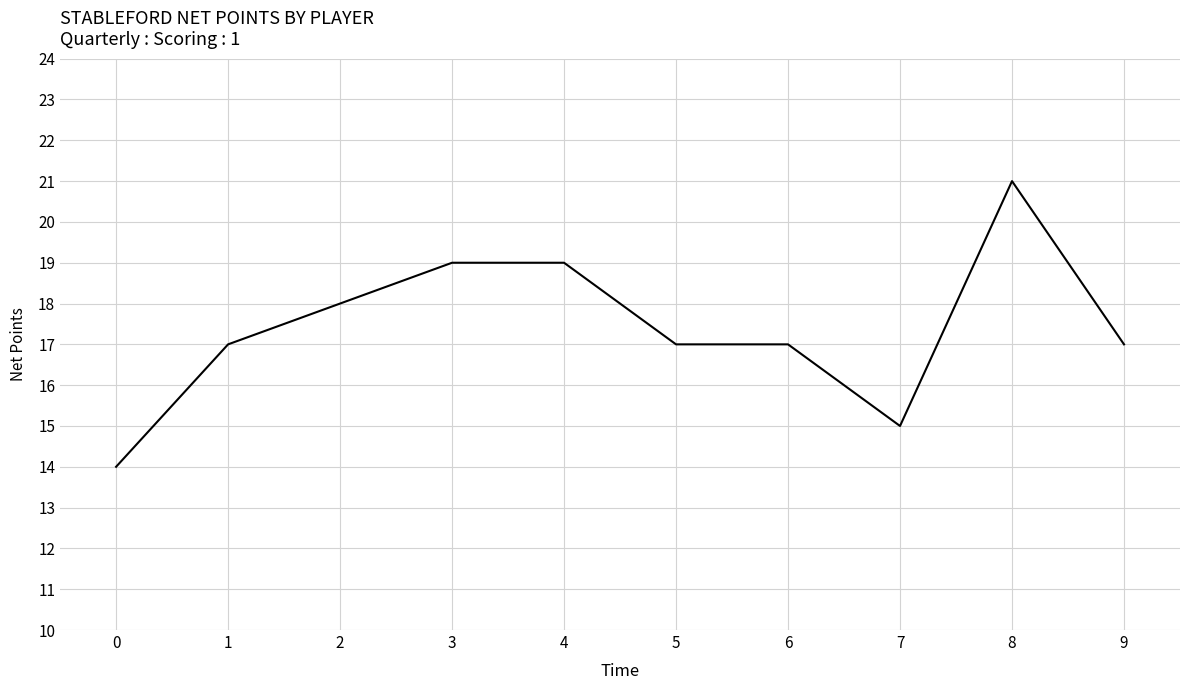

What is the difference between the maximum and minimum values?

7